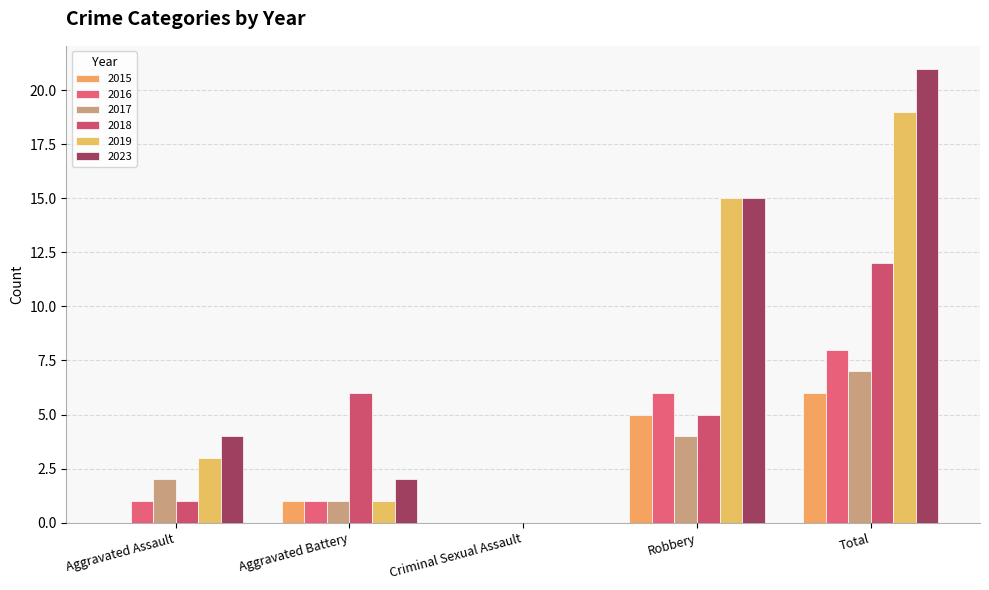

Rank the series at Robbery from highest to lowest value.

2019, 2023, 2016, 2015, 2018, 2017